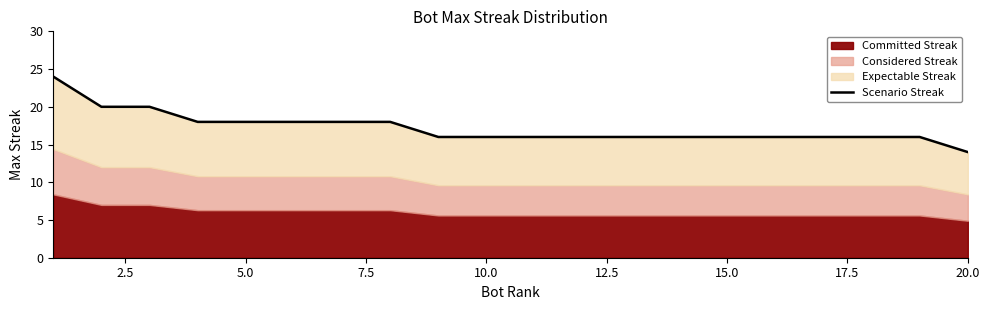

What is the smallest value displayed?

14